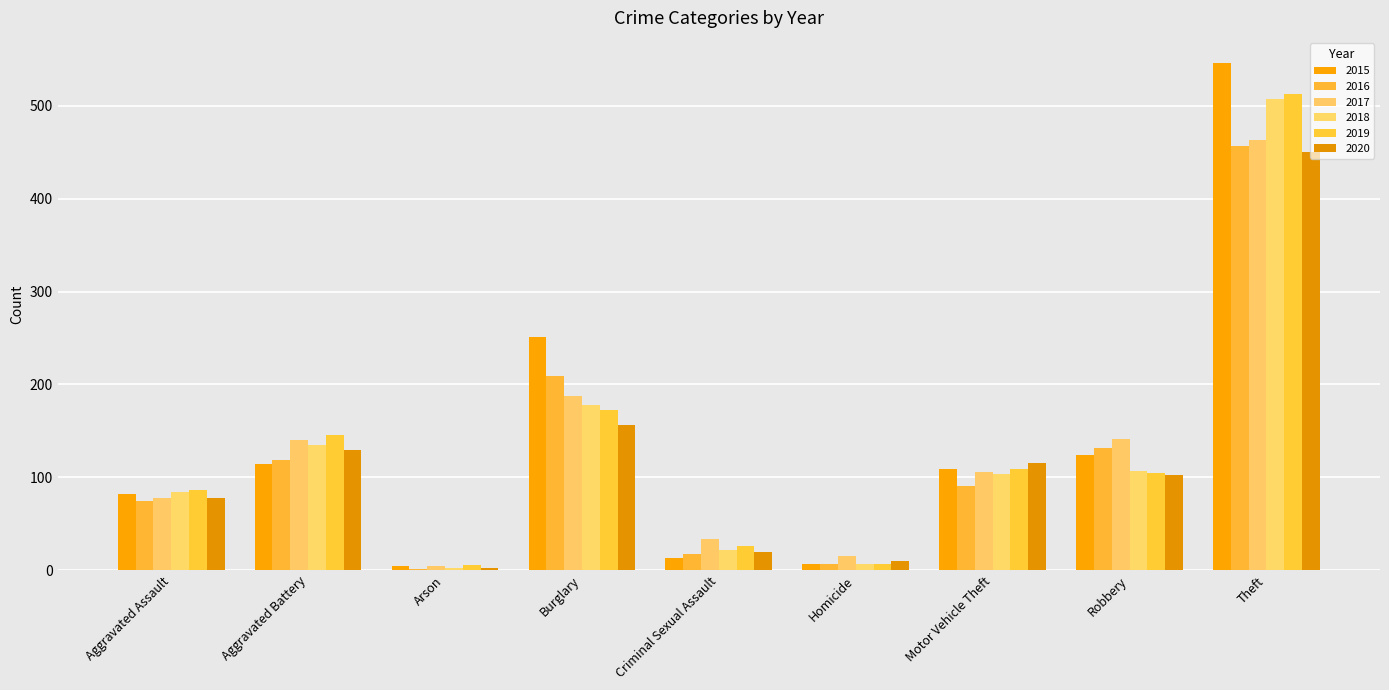

How many groups of bars are there?

9